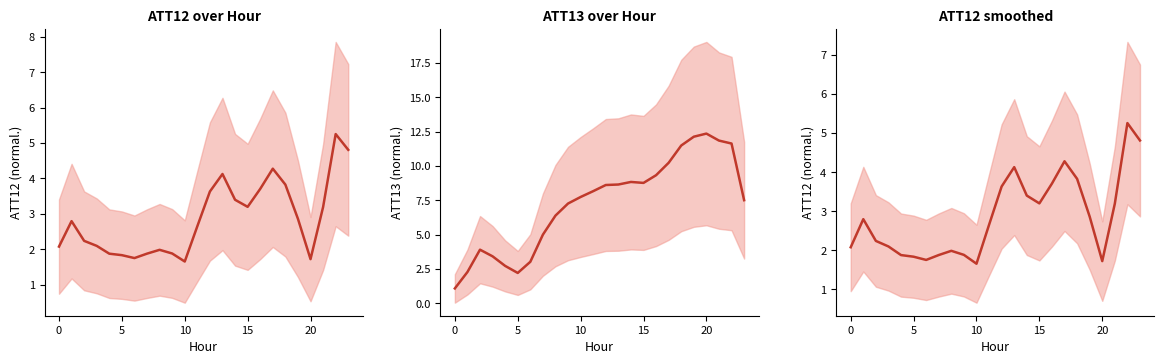

Is this an area chart (filled region under the line)?

No